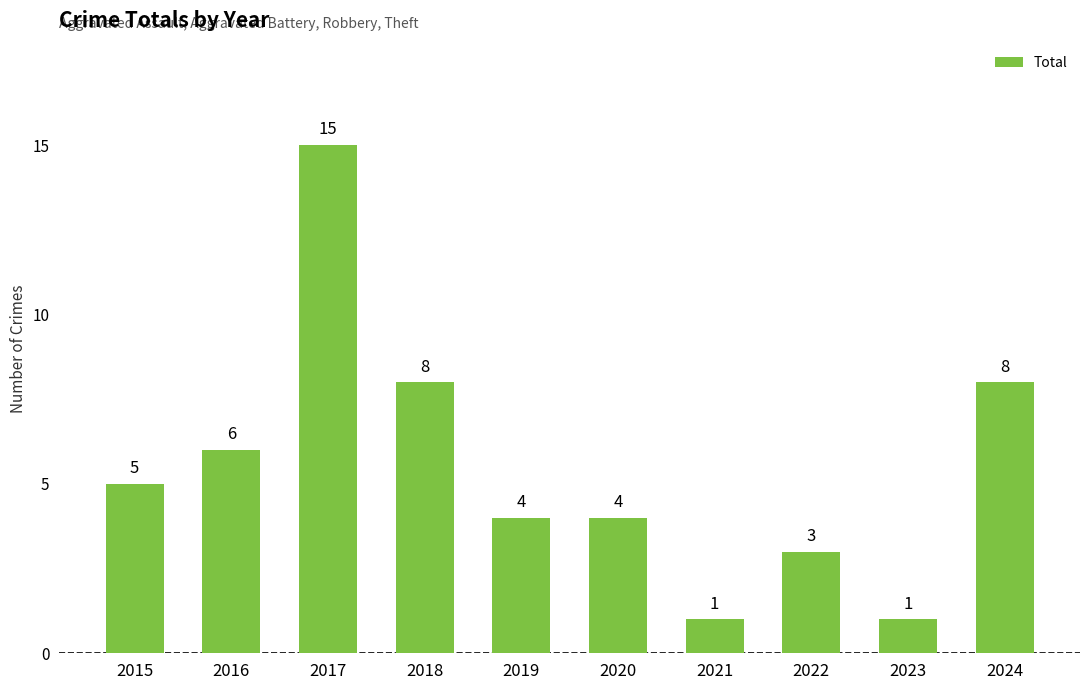

What is the sum of all values?

55